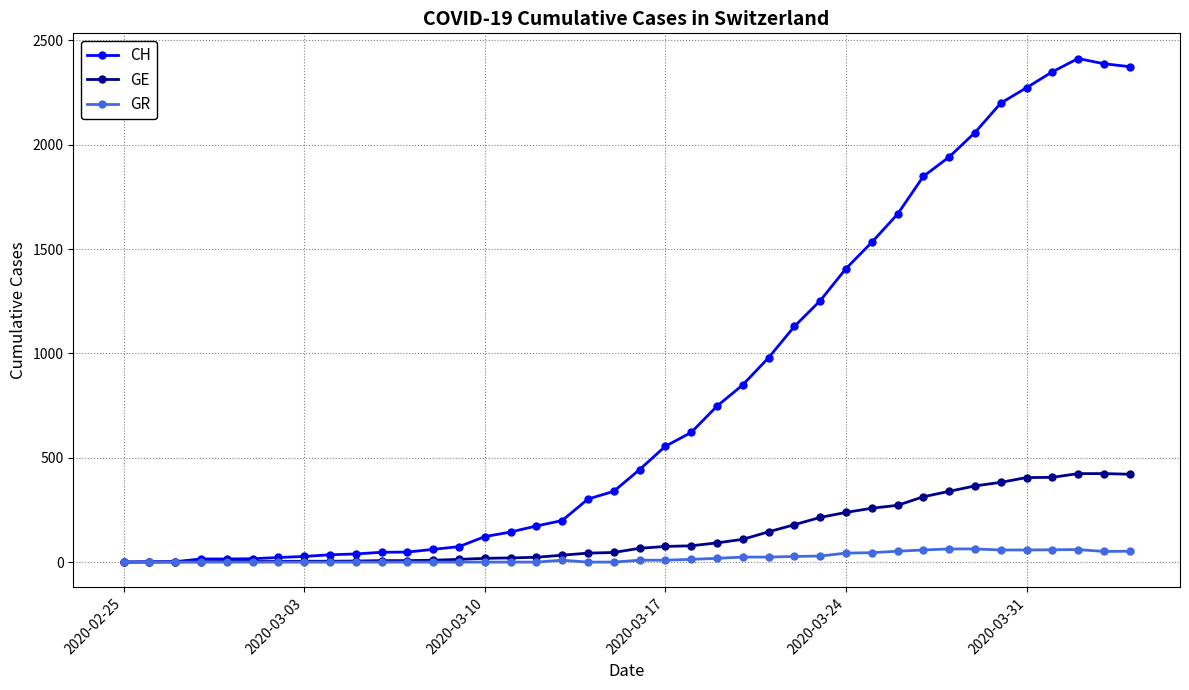

Which series has the widest spread of values?

CH